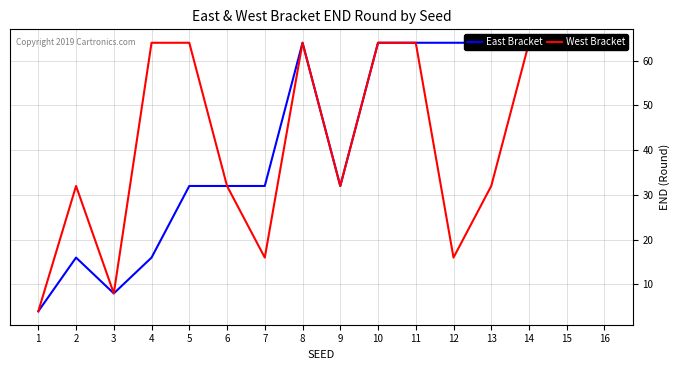

What are all the series names shown in the legend?

East Bracket, West Bracket